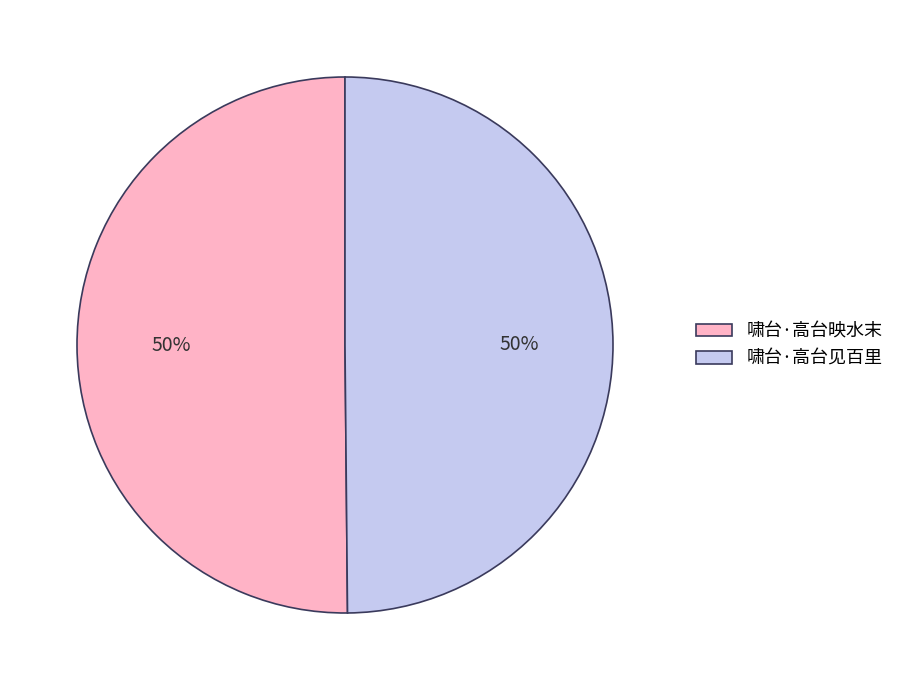

Is the sum of 啸台·高台见百里 and 啸台·高台映水末 greater than half?

Yes